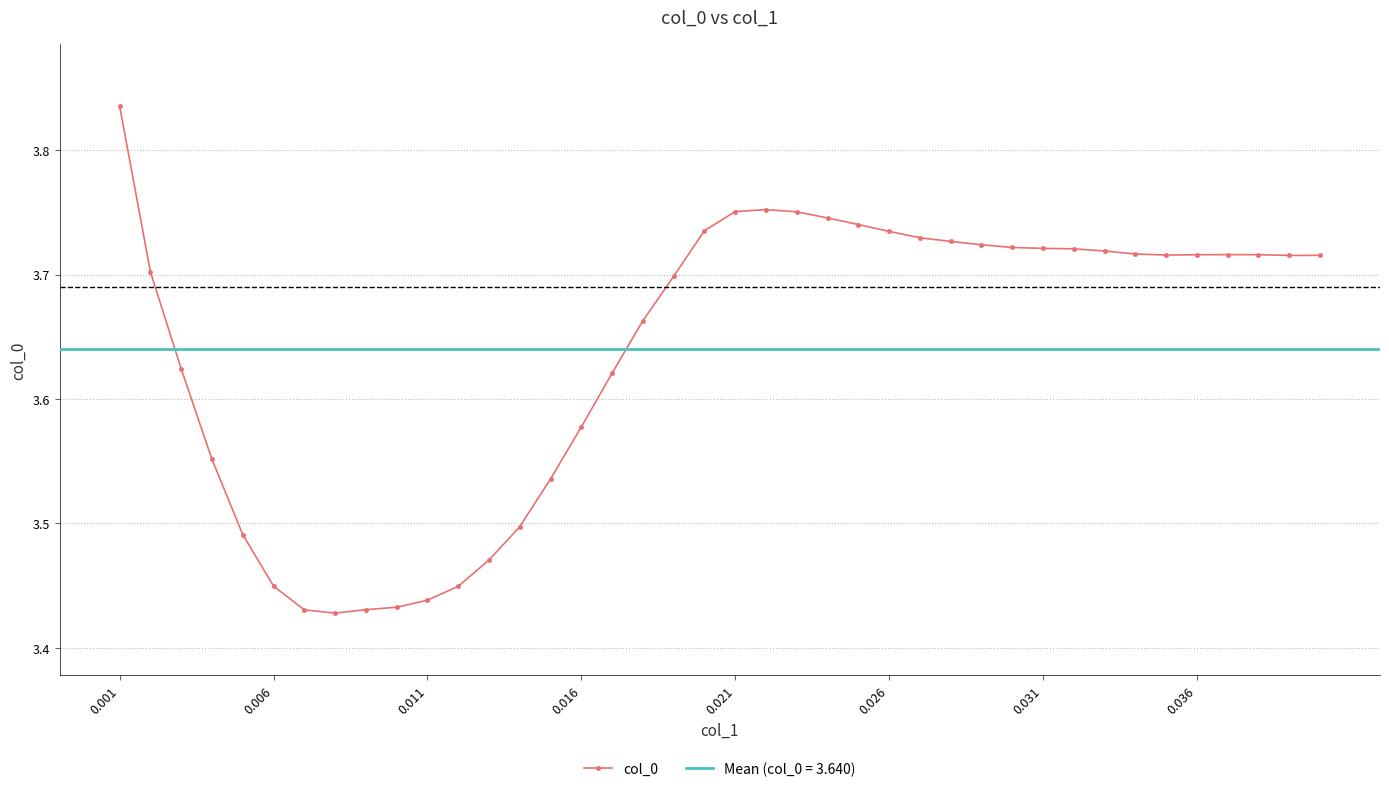

How many points are higher than both their immediate neighbors (excluding endpoints)?

2